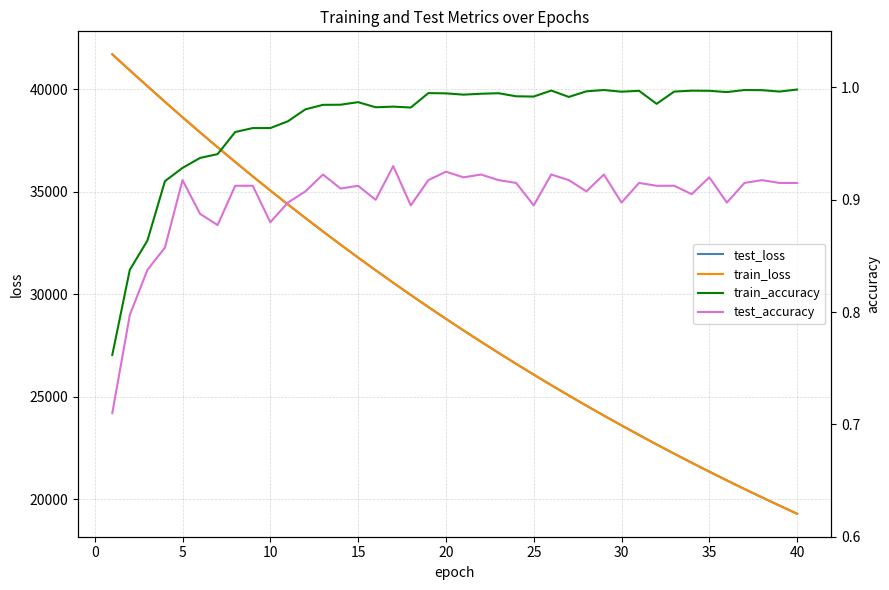

The value of test_loss at 20 is 13247.8. True or false?

False